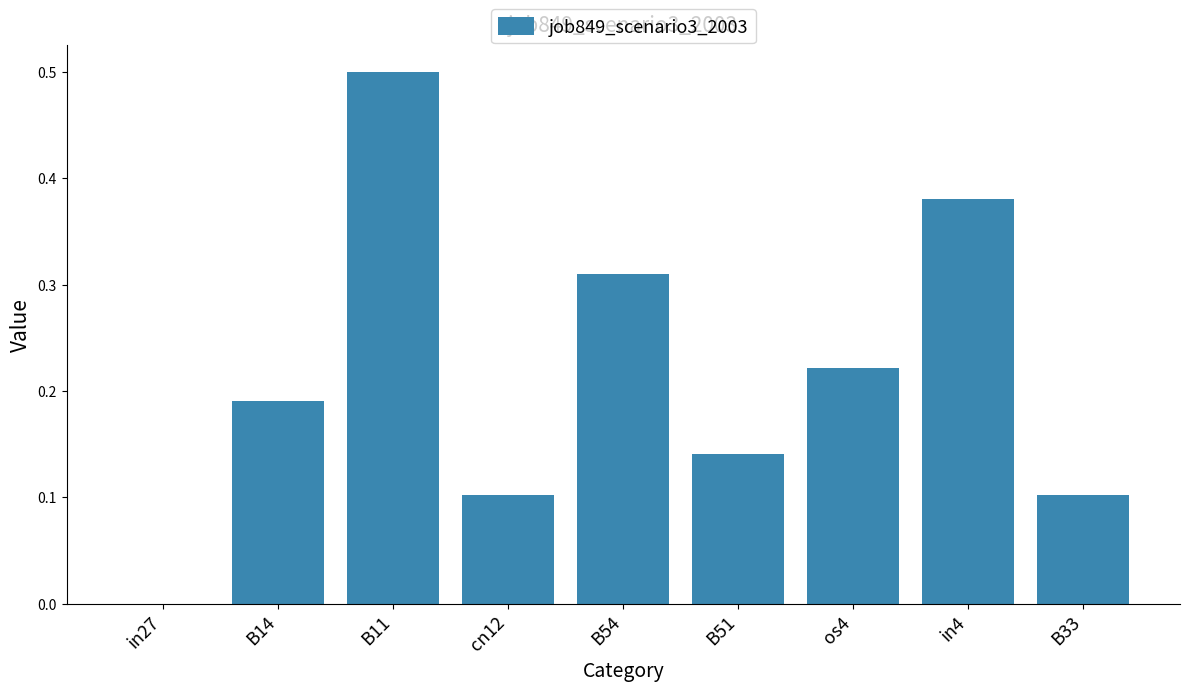

True or false: the data shows -0.3 at in27.

False